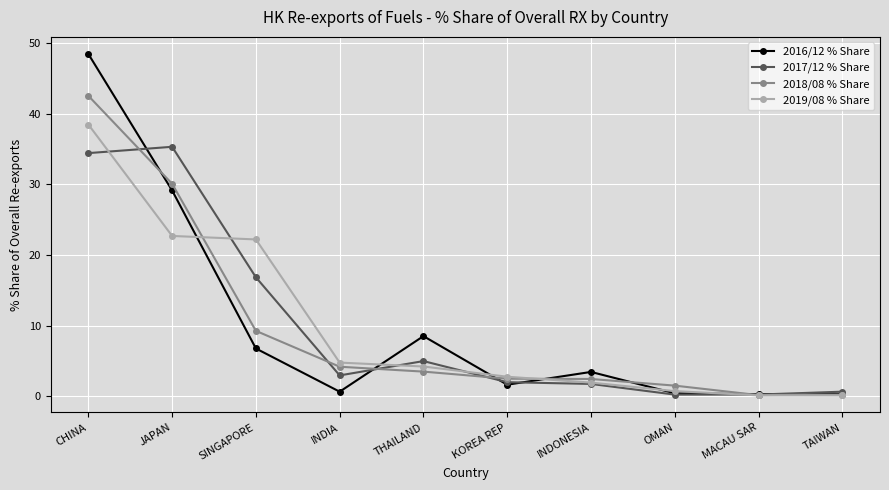

Where is the first local minimum for 2017/12 % Share?

INDIA